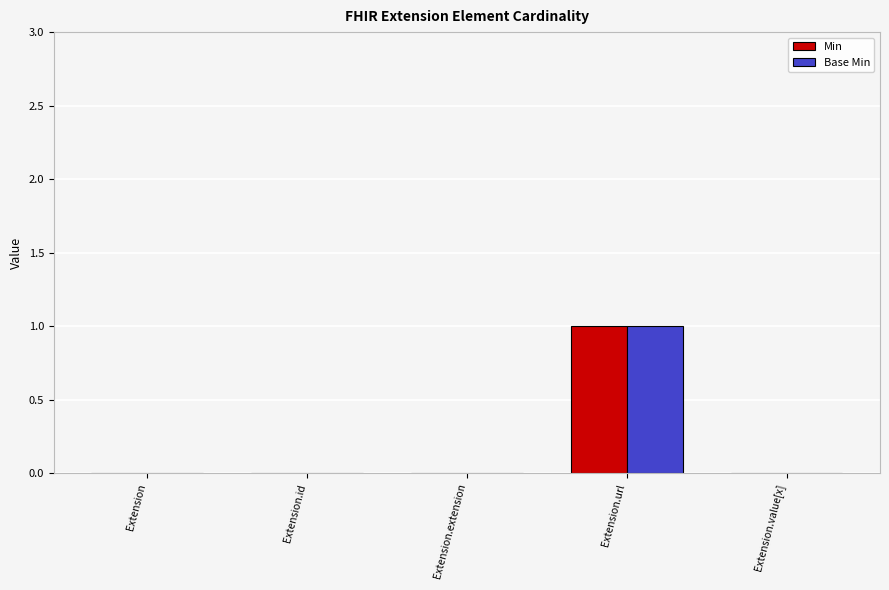

True or false: Base Min has a value of -1 at Extension.extension.

False